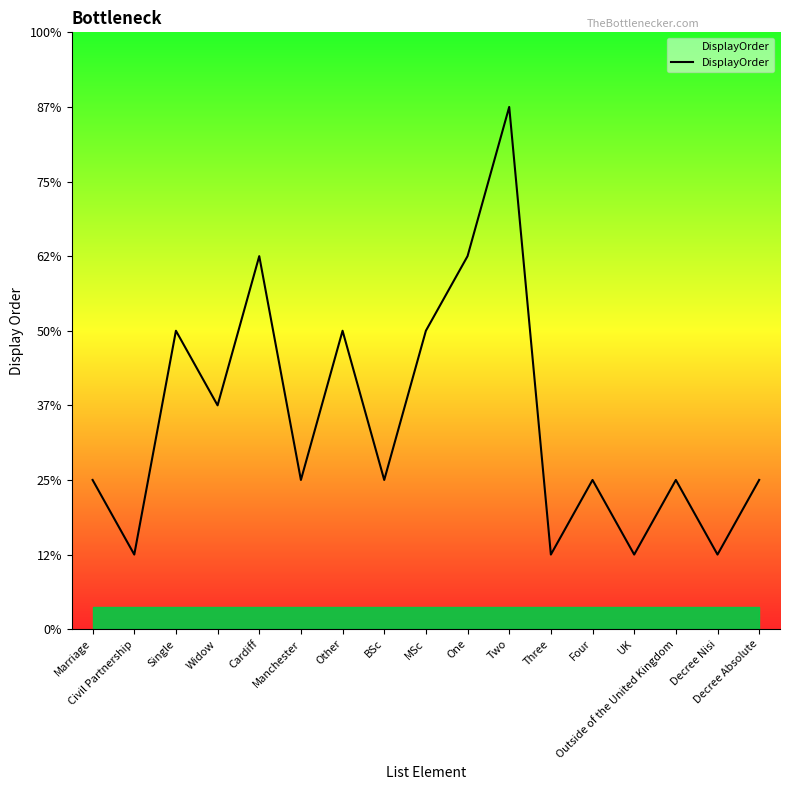

What is the average value?

3